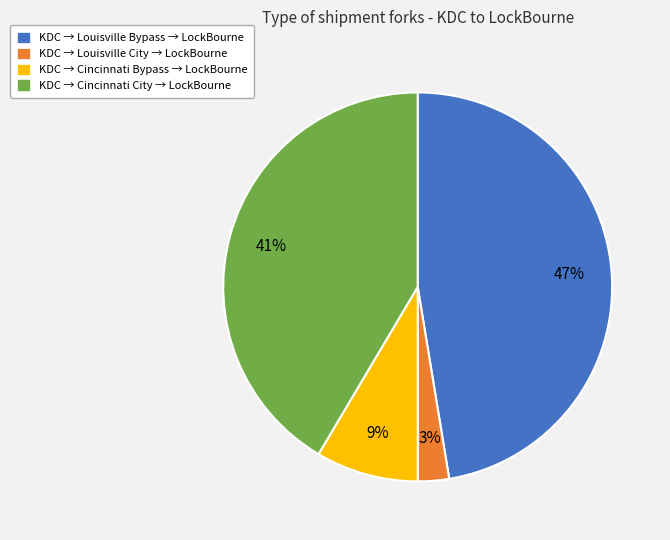

To the nearest percent, what is the average slice percentage?

25%